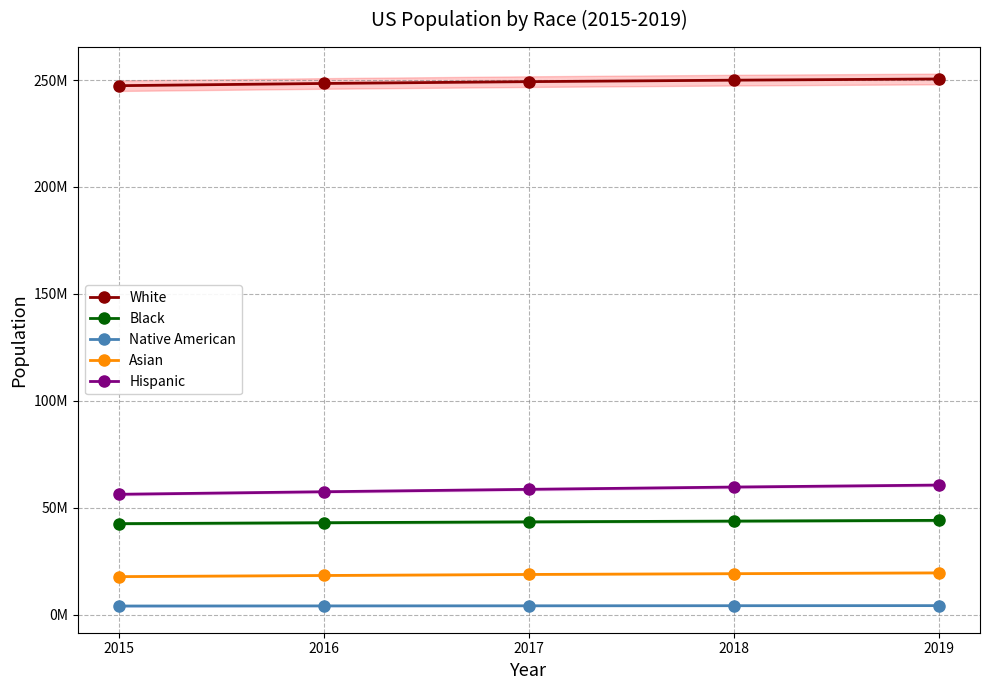

How many lines are shown in the chart?

5